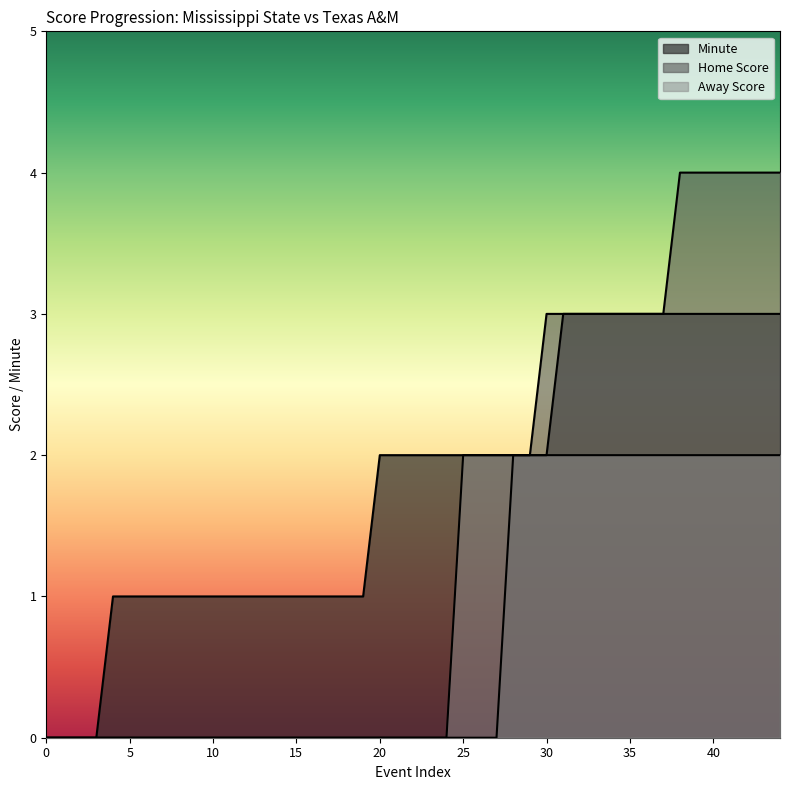

How many categories are shown in the chart?

45